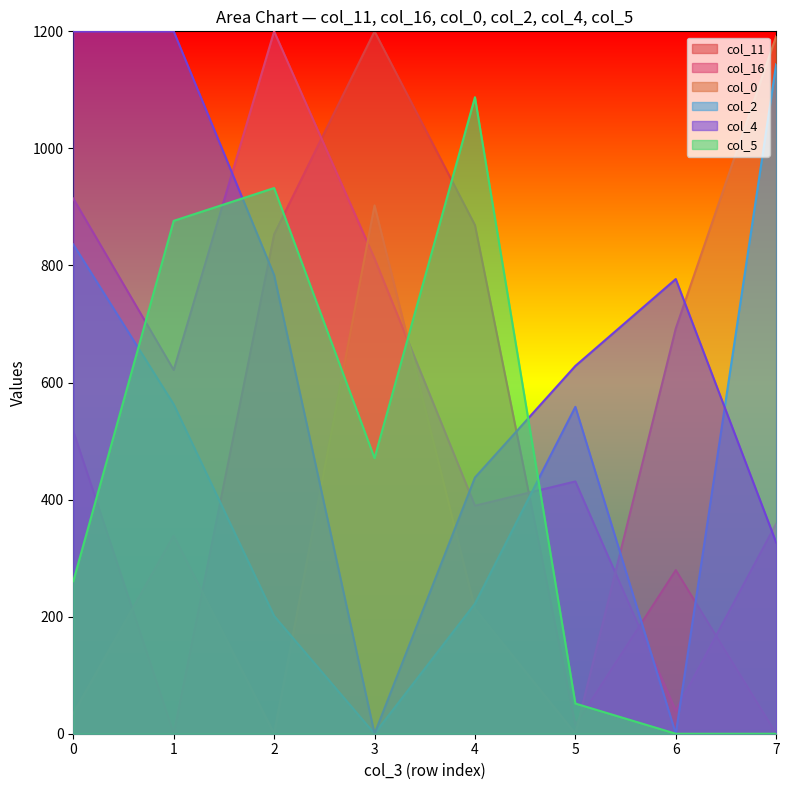

What is the difference between the maximum and minimum values in the col_16 series?

1160.8